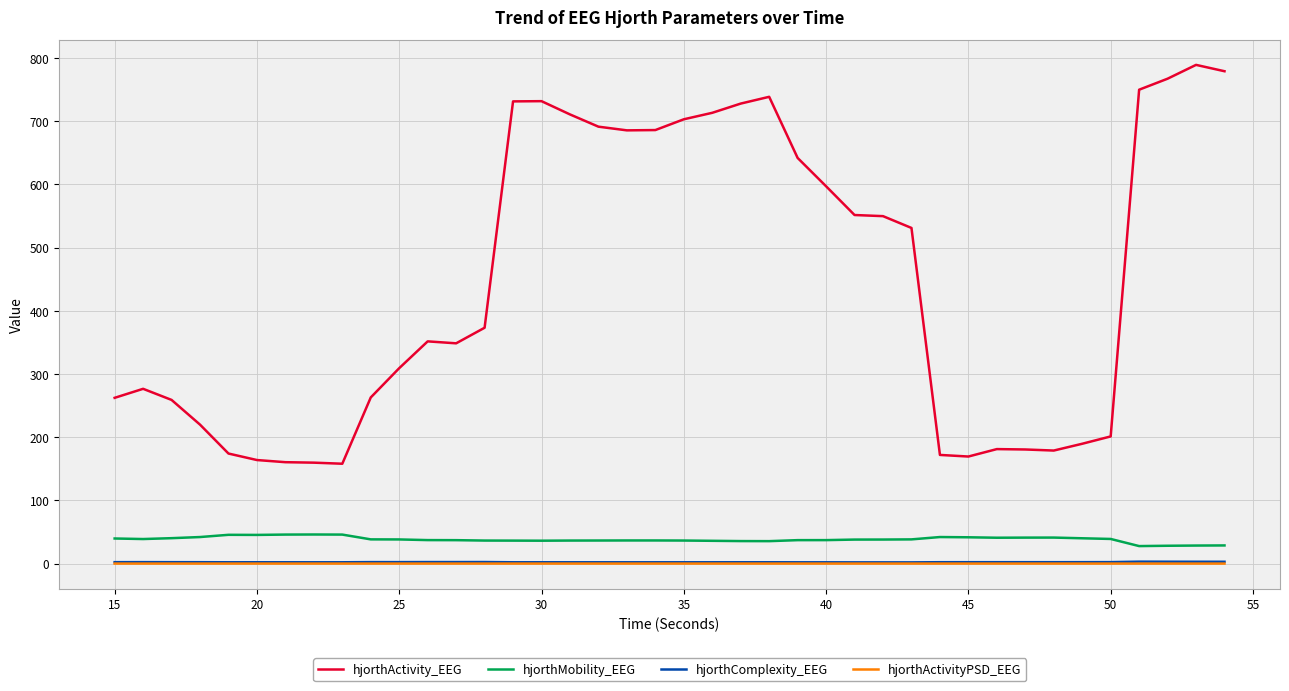

Which series has the largest total across all categories?

hjorthActivity_EEG